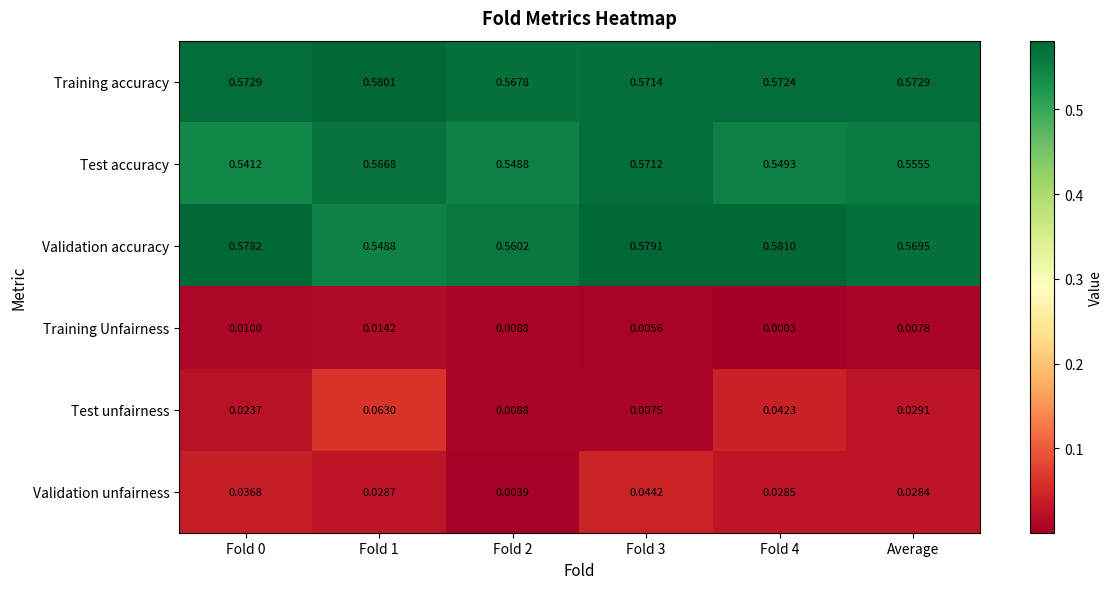

Is the value of Test unfairness at Fold 1 greater than the value of Training Unfairness at Fold 0?

Yes